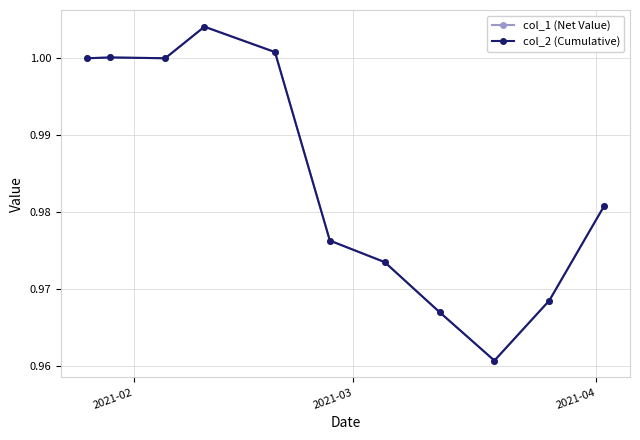

Does the chart have visible grid lines?

Yes